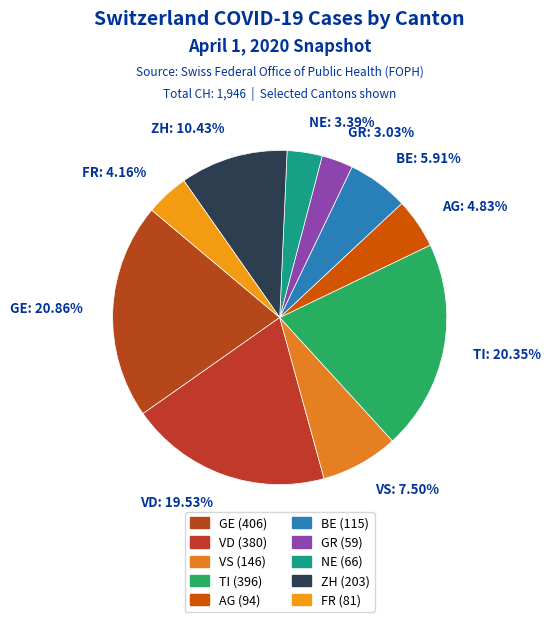

Which slice is the largest?

GE